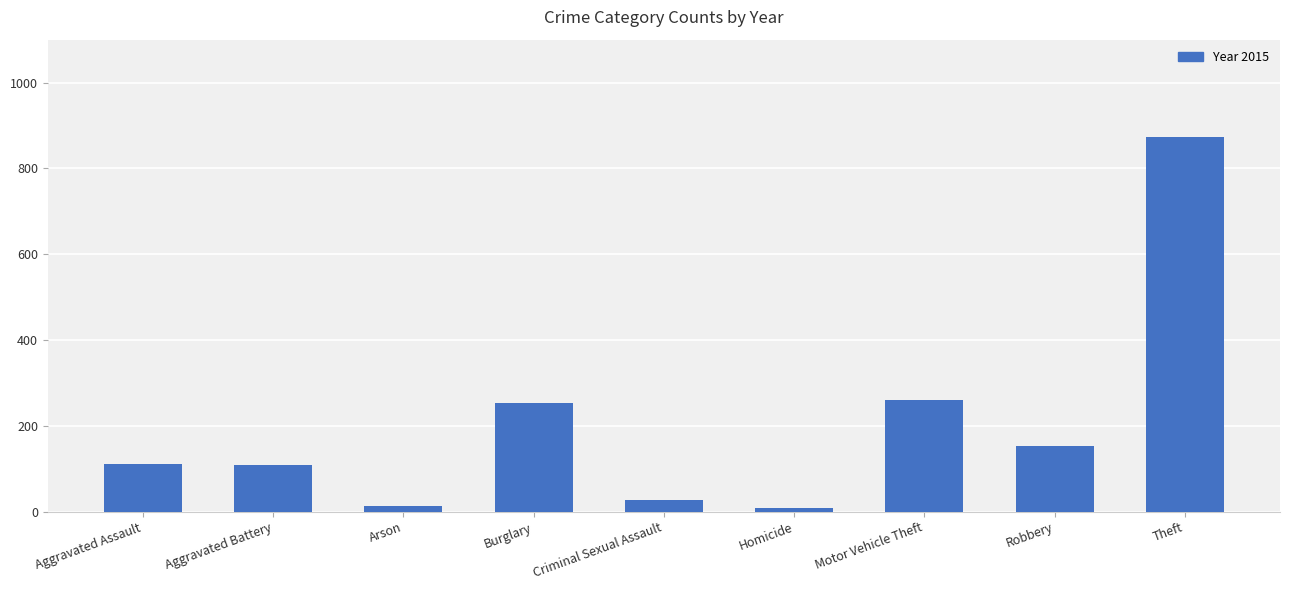

What is the change in value from Criminal Sexual Assault to Motor Vehicle Theft?

+233